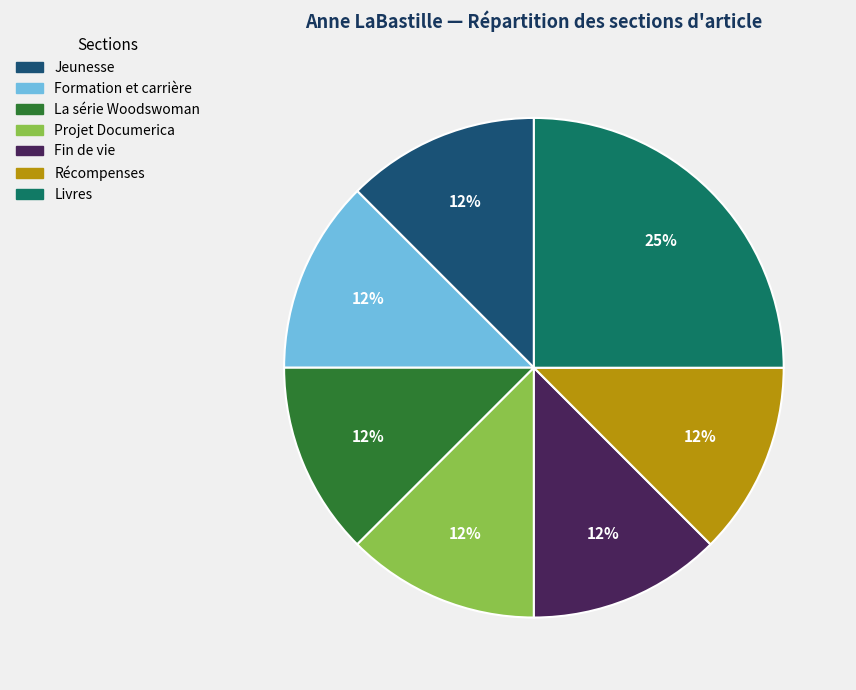

True or false: Fin de vie accounts for 12% of the total.

True